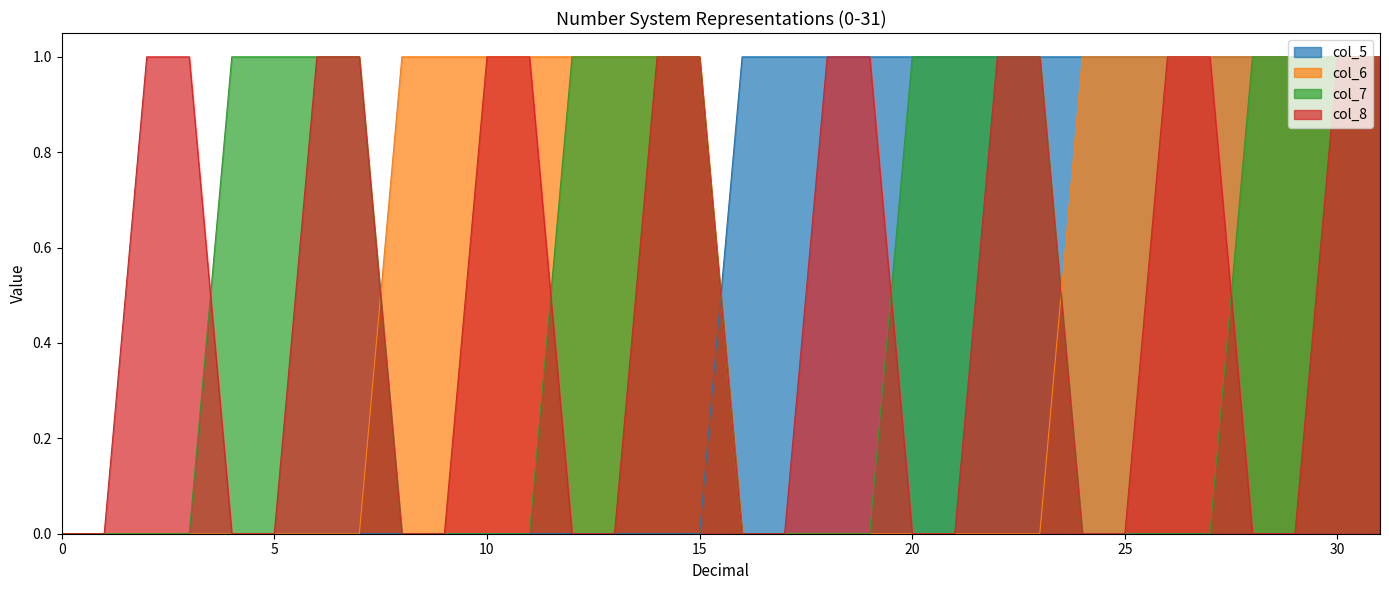

Which category has the highest value in the col_7 series?

4